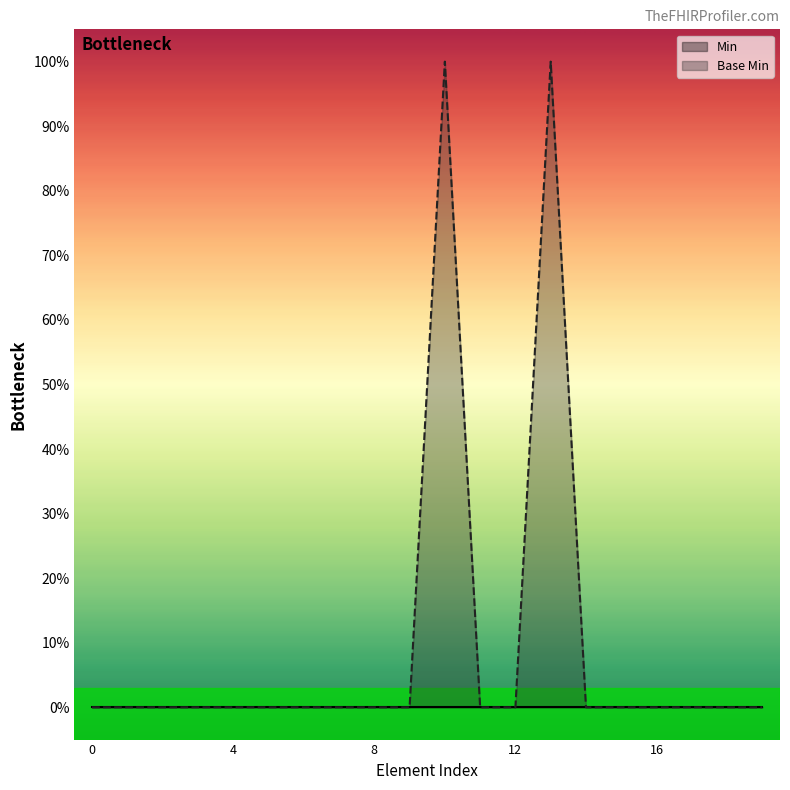

Is the value of Min at 10 greater than the value of Base Min at 11?

No